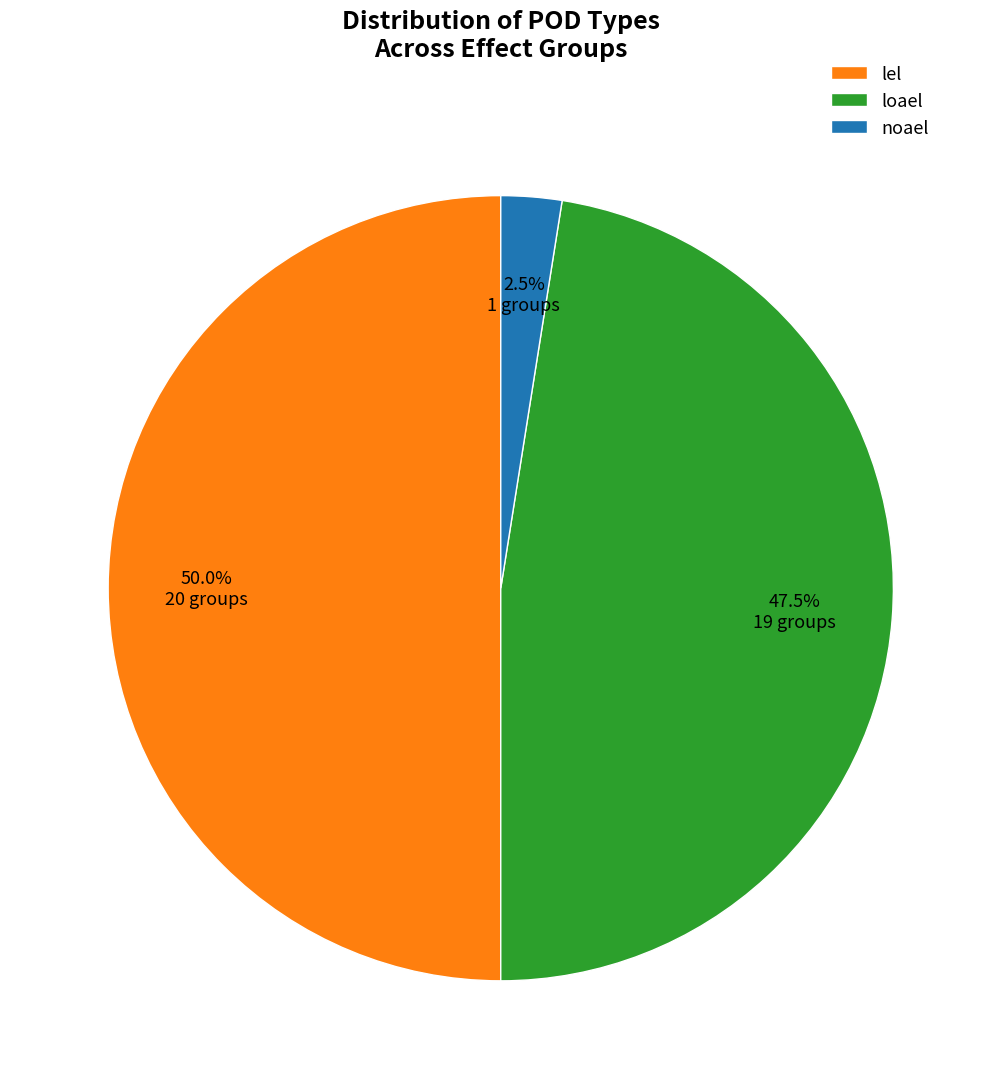

Does noael represent more than half of the total?

No